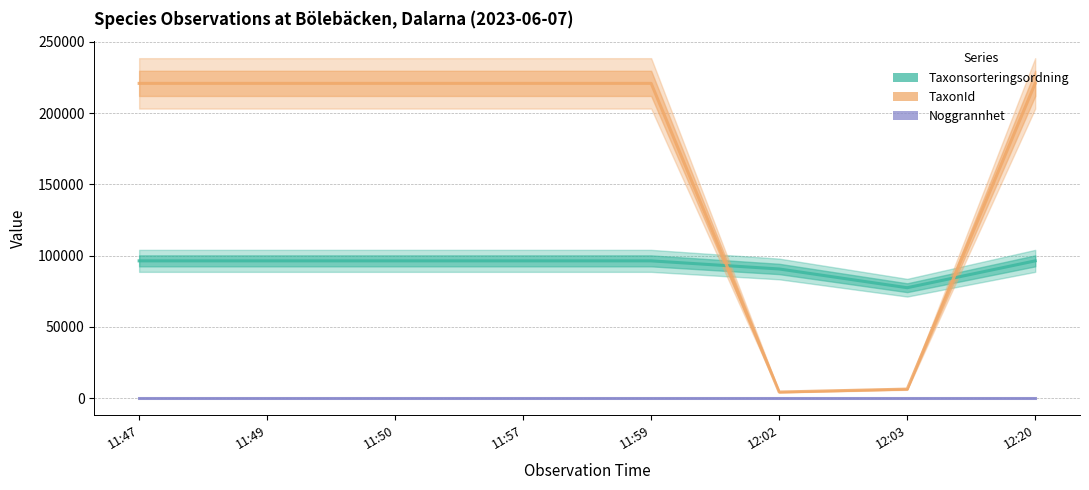

True or false: Noggrannhet and Taxonsorteringsordning intersect in this chart.

False